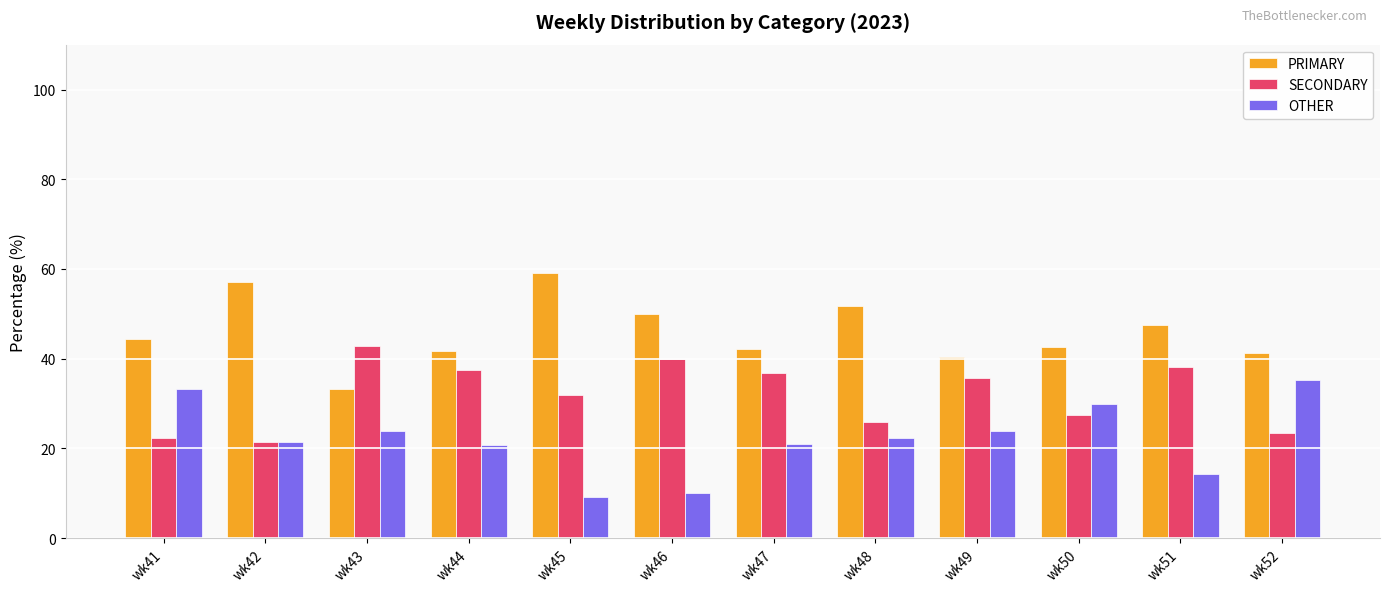

What is the total value across all series at wk49?

100.0